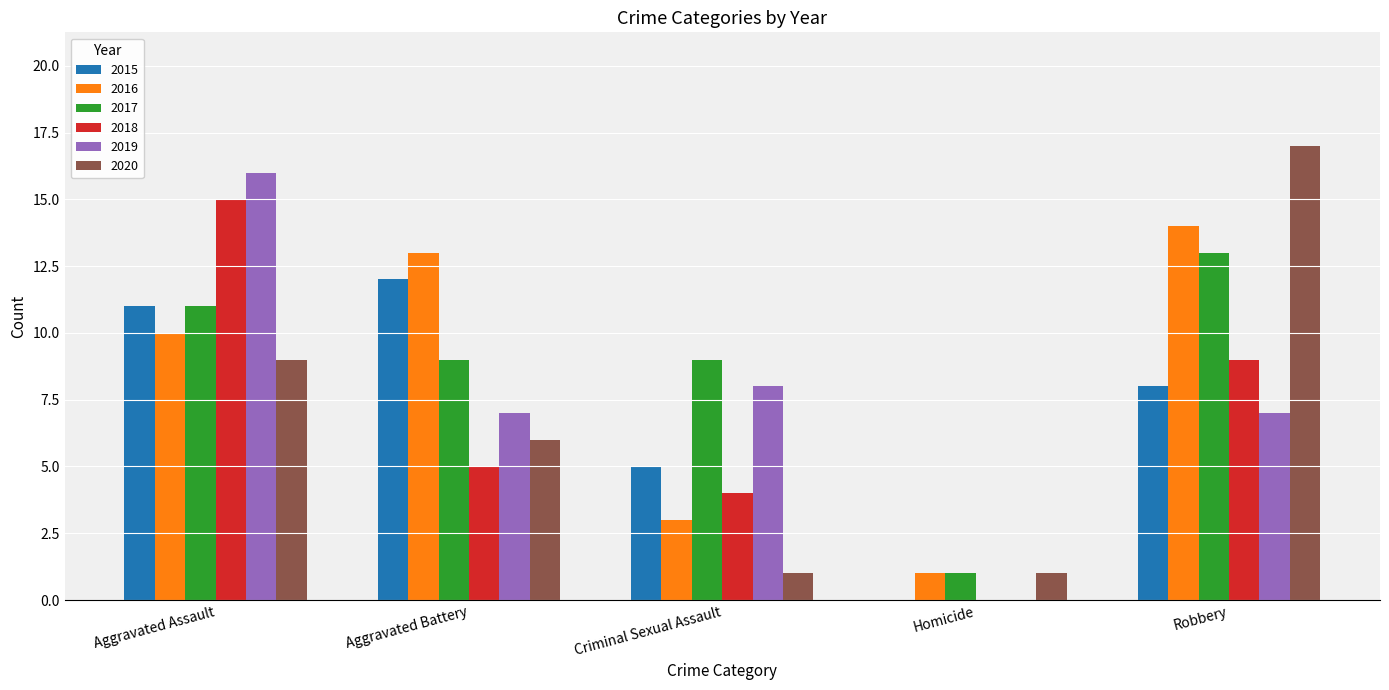

The 2016 series shows 18 at Aggravated Battery. True or false?

False